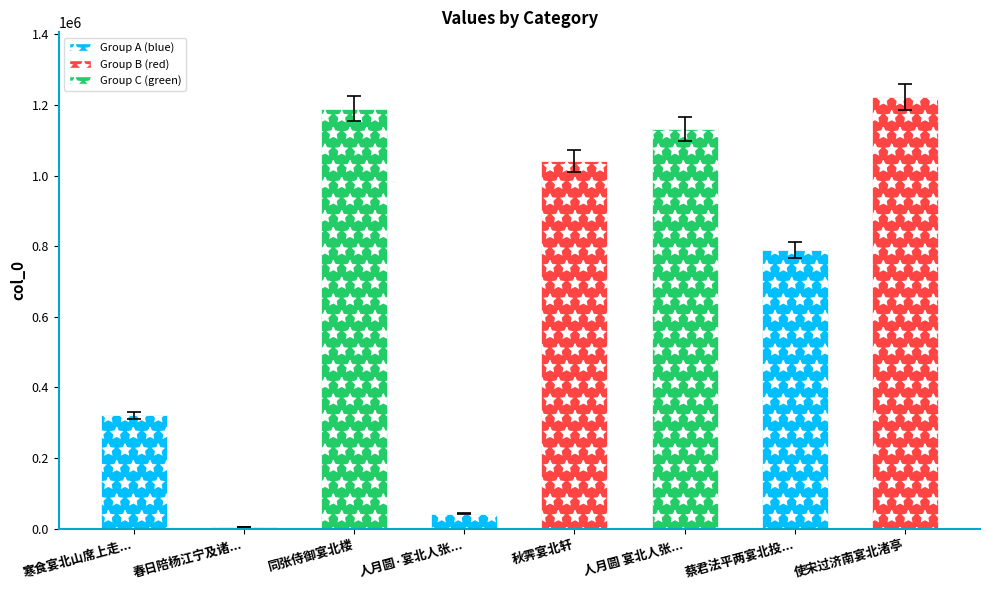

What is the value of the 2nd bar from the left?

5298